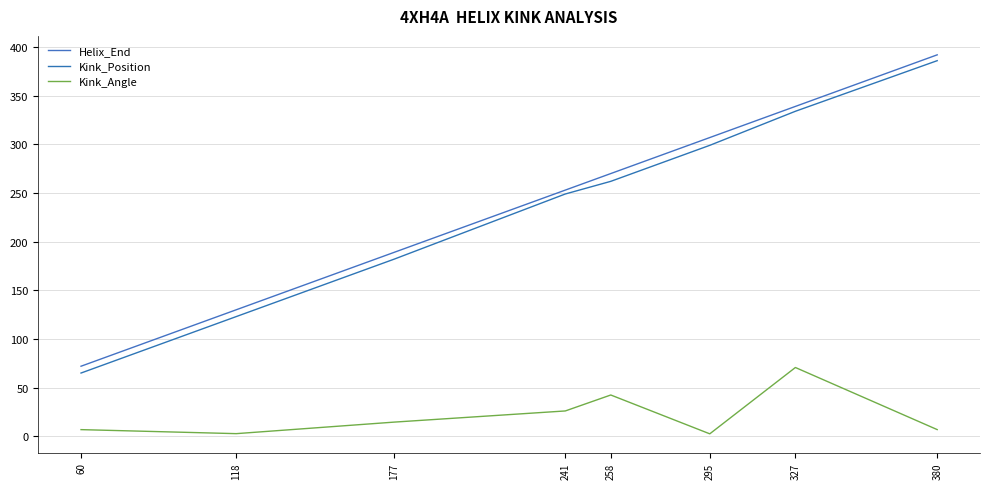

Is it true that Kink_Angle equals 6.8 at 60?

True